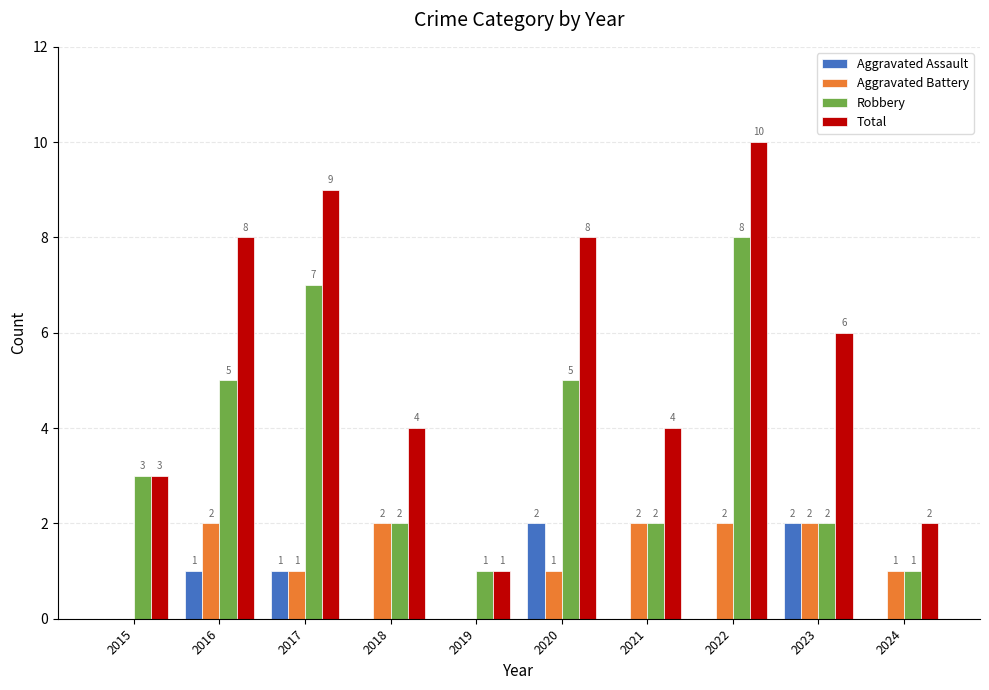

What is the total value across all series at 2015?

6